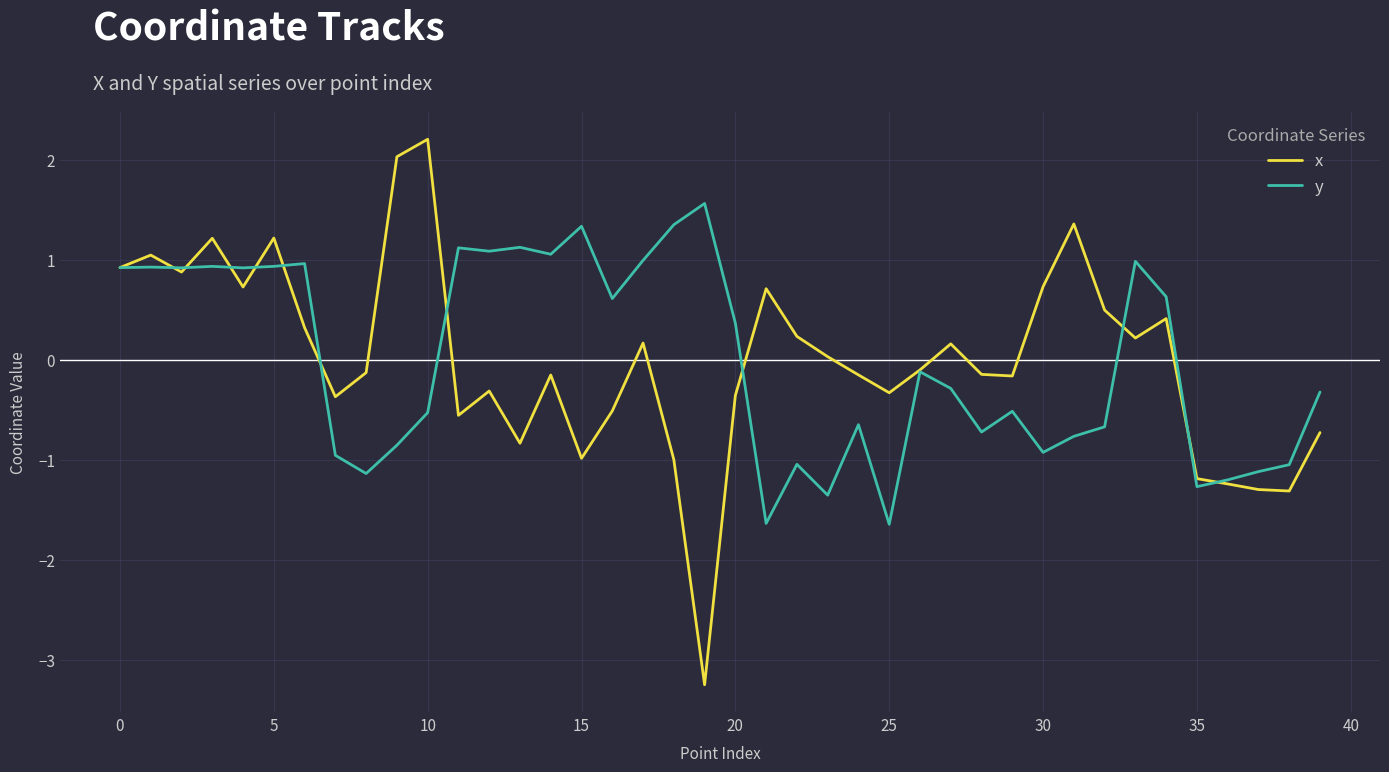

True or false: x has more than 1 points higher than both neighbors.

True